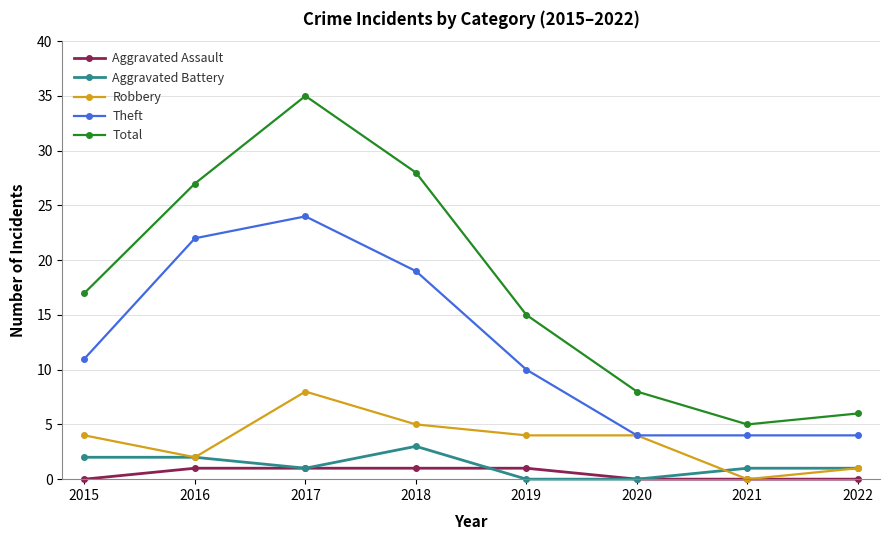

The Total series shows 37 at 2018. True or false?

False